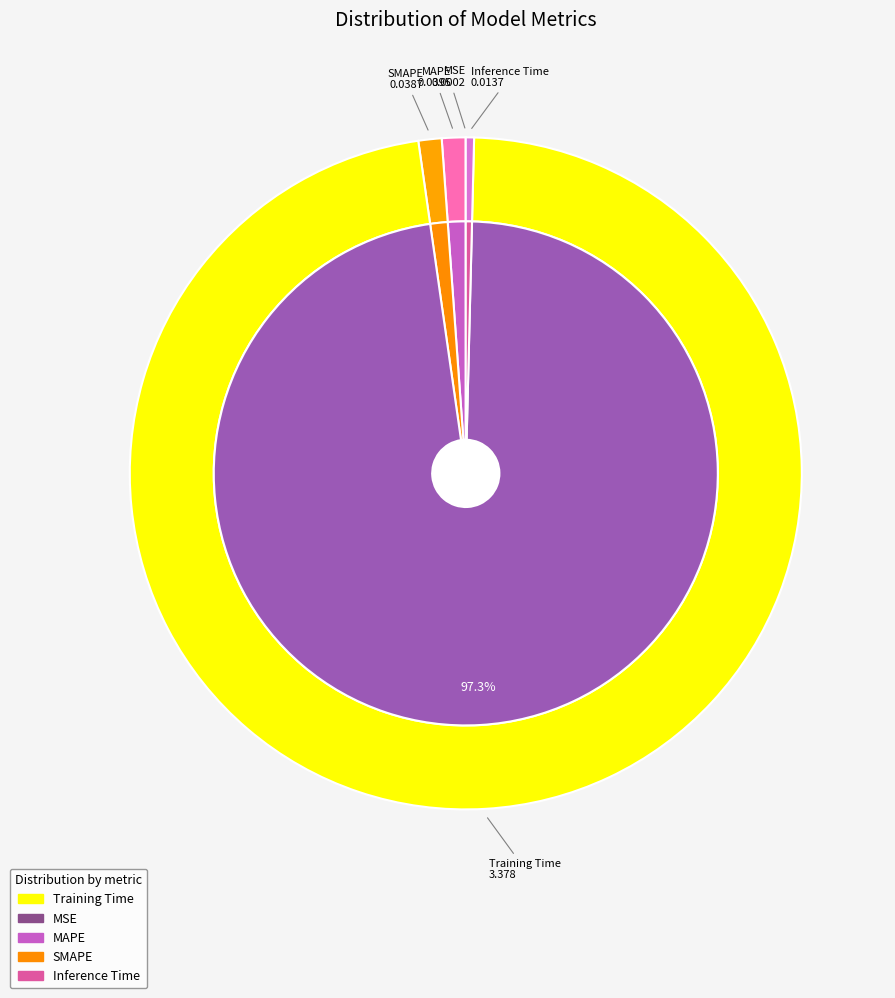

Is it true that Inference Time is 0% of the pie?

True